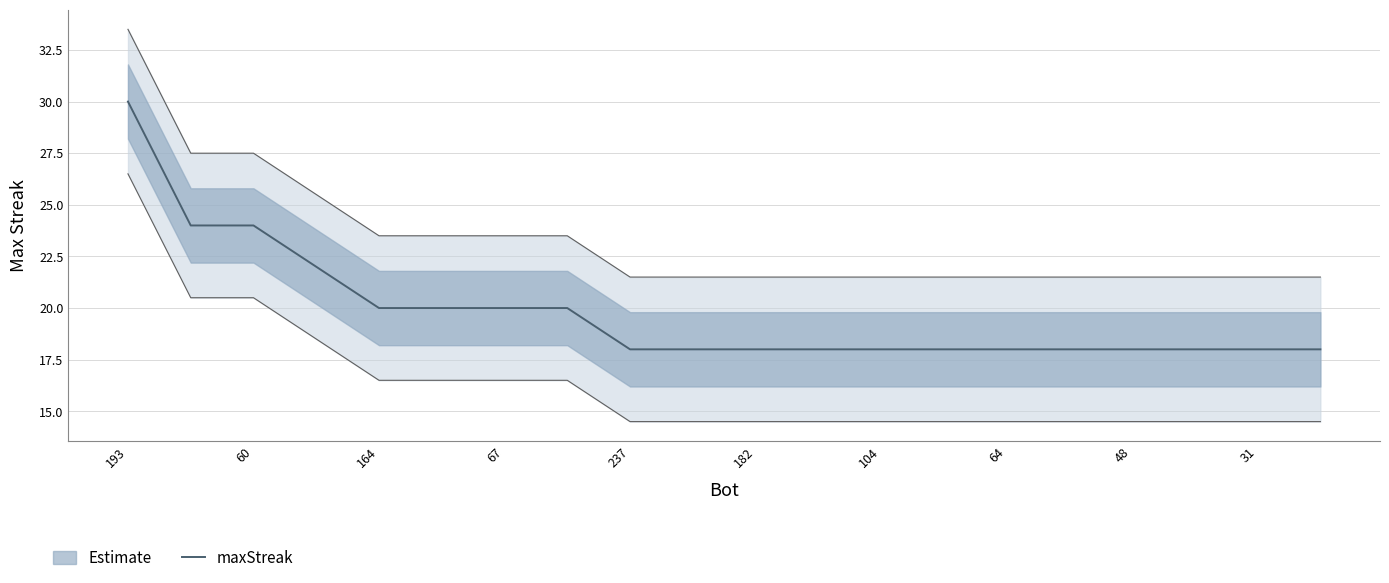

Does the chart display data point markers on the line(s)?

No